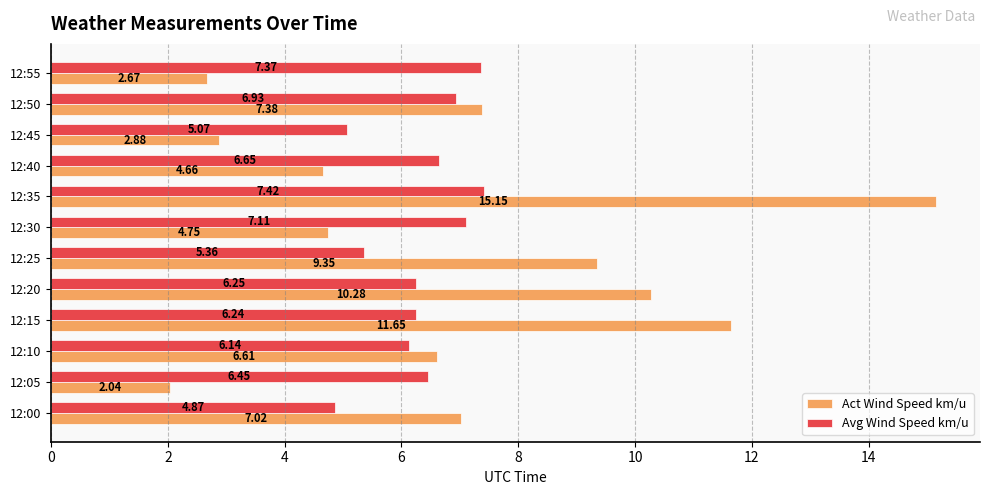

What is the difference between the maximum and minimum values in the Act Wind Speed km/u series?

13.1